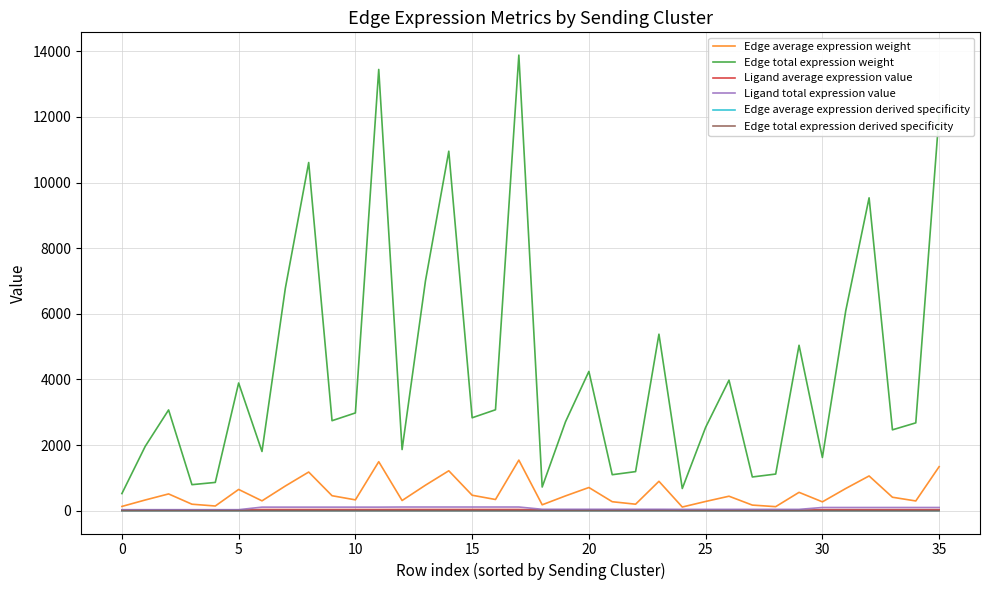

What is the maximum value shown in the chart?

13884.6